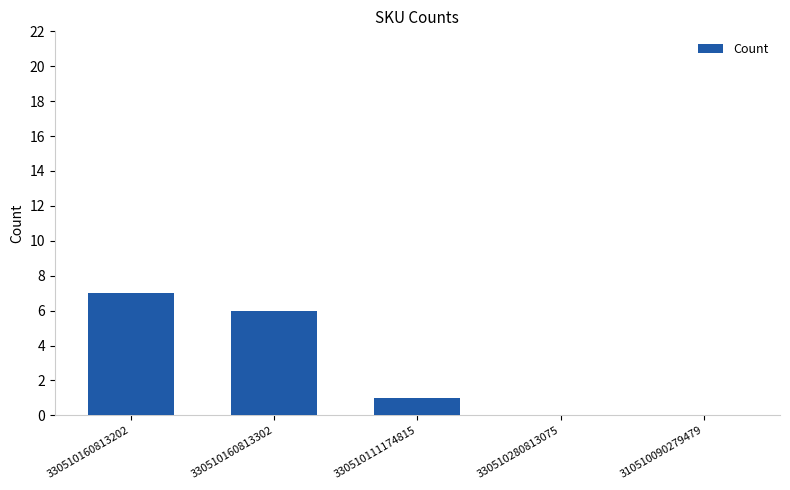

At which label is the value closest to 3?

330510111174815